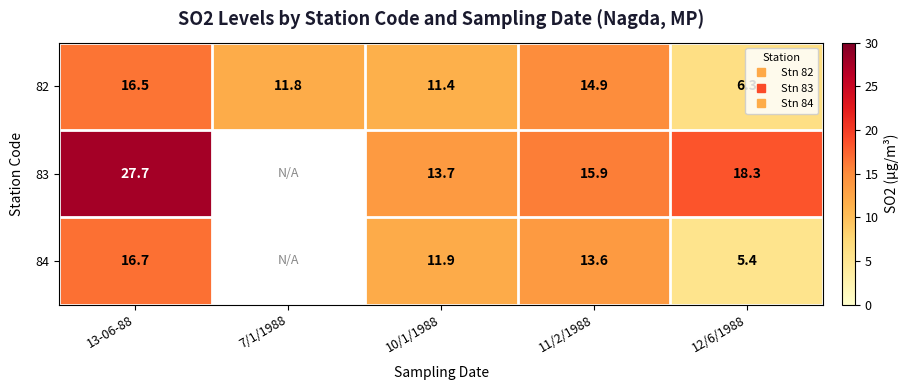

Is the value of 83 at 12/6/1988 greater than the value of 82 at 7/1/1988?

Yes